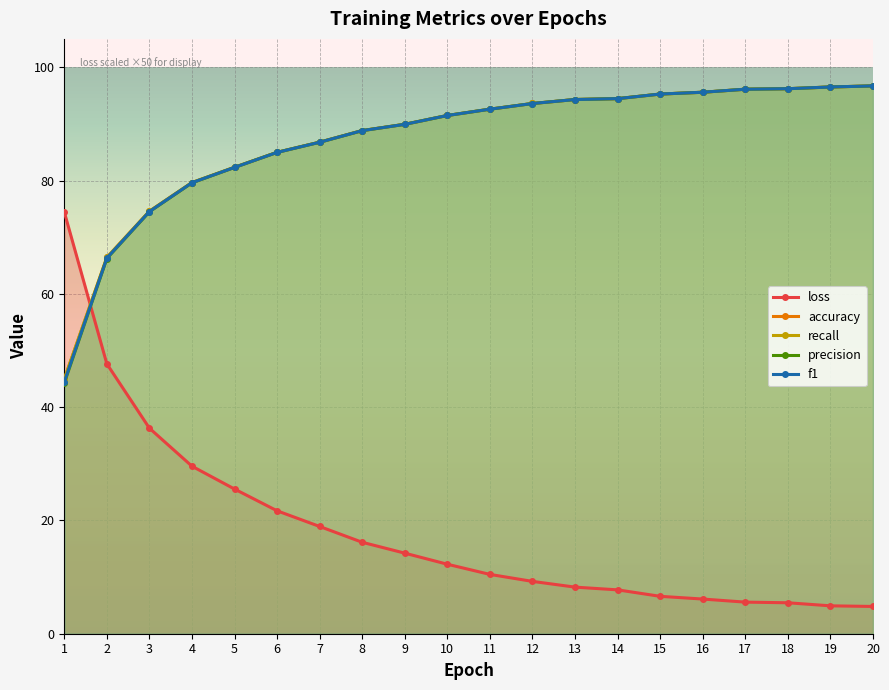

Reading left to right, extract all data points from this chart.

loss: 1=74.4	2=47.6	3=36.3	4=29.6	5=25.5	6=21.7	7=18.9	8=16.1	9=14.2	10=12.3	11=10.5	12=9.2	13=8.2	14=7.7	15=6.6	16=6.1	17=5.6	18=5.5	19=4.9	20=4.8
accuracy: 1=44.9	2=66.4	3=74.6	4=79.6	5=82.3	6=85.0	7=86.8	8=88.8	9=89.9	10=91.5	11=92.6	12=93.6	13=94.3	14=94.5	15=95.3	16=95.6	17=96.1	18=96.2	19=96.5	20=96.7
recall: 1=44.9	2=66.4	3=74.6	4=79.6	5=82.3	6=85.0	7=86.8	8=88.8	9=89.9	10=91.5	11=92.6	12=93.6	13=94.3	14=94.5	15=95.3	16=95.6	17=96.1	18=96.2	19=96.5	20=96.7
precision: 1=44.2	2=66.2	3=74.5	4=79.6	5=82.3	6=85.0	7=86.8	8=88.8	9=89.9	10=91.5	11=92.6	12=93.6	13=94.3	14=94.5	15=95.3	16=95.6	17=96.1	18=96.2	19=96.5	20=96.7
f1: 1=44.4	2=66.3	3=74.5	4=79.6	5=82.3	6=85.0	7=86.8	8=88.8	9=89.9	10=91.5	11=92.6	12=93.6	13=94.3	14=94.5	15=95.3	16=95.6	17=96.1	18=96.2	19=96.5	20=96.7